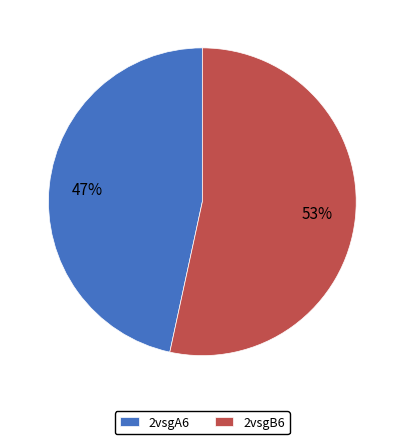

True or false: 2vsgA6 accounts for 47% of the total.

True